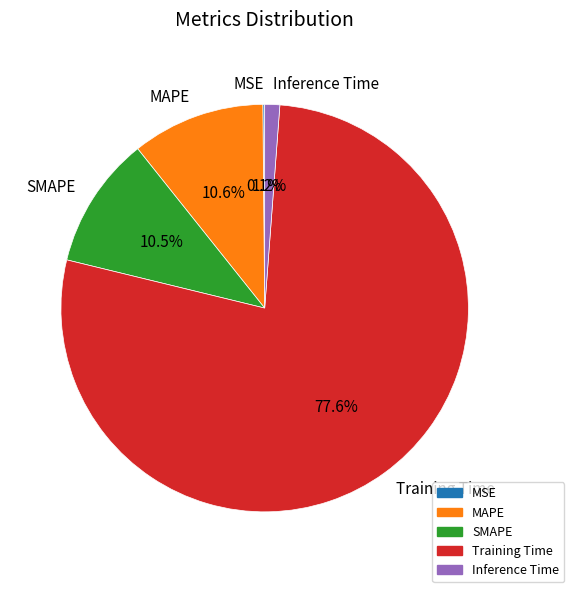

Does any single category account for the majority?

Yes